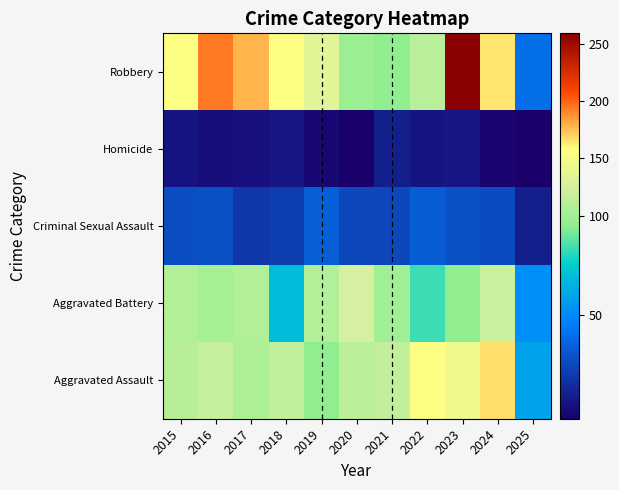

At which category is the sum across all series the highest?

2023